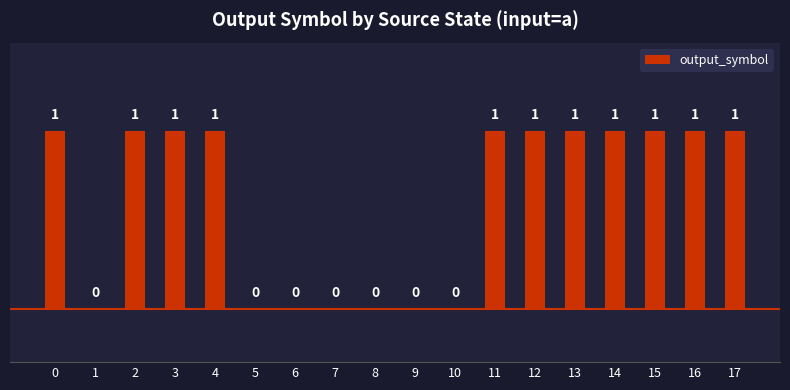

How many values are between 0 and 1?

18